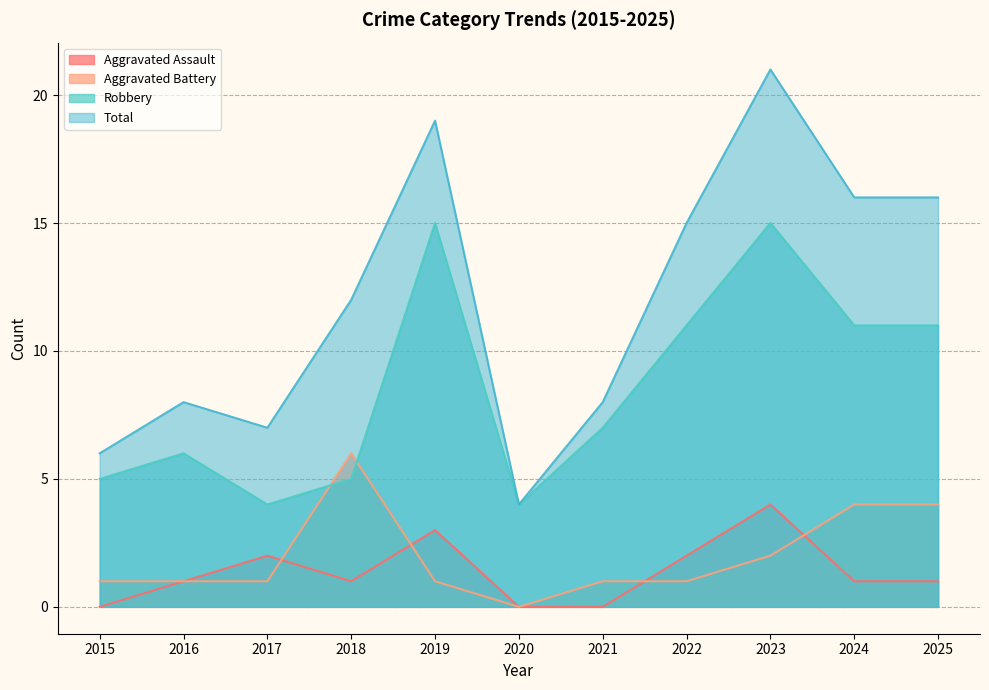

At which category does Total reach its first local valley?

2017